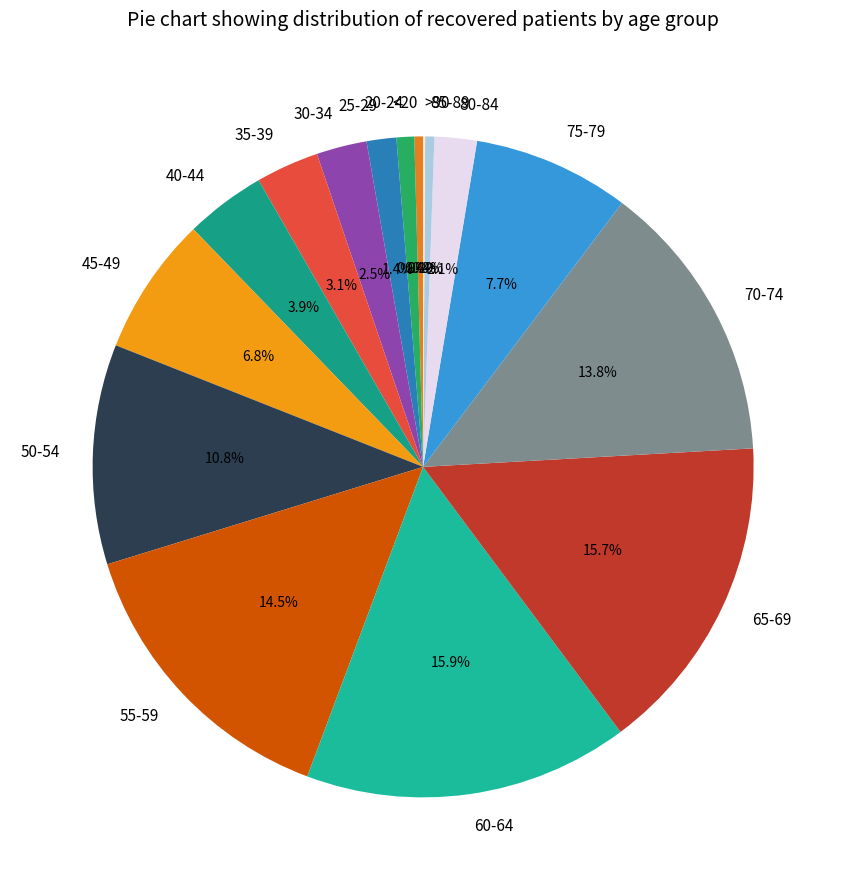

Between 85-89 and 80-84, which is larger?

80-84